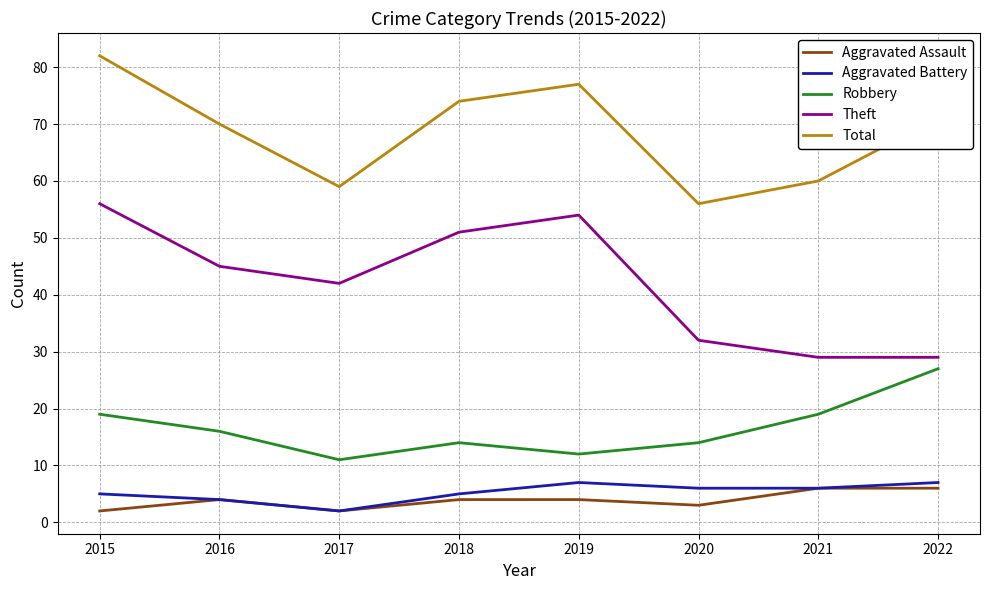

Which series changed the most between 2020 and 2021?

Robbery